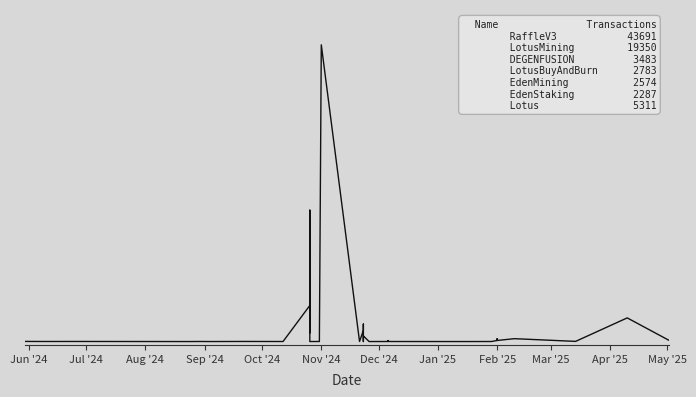

True or false: there are more than 0 points higher than both neighbors.

True